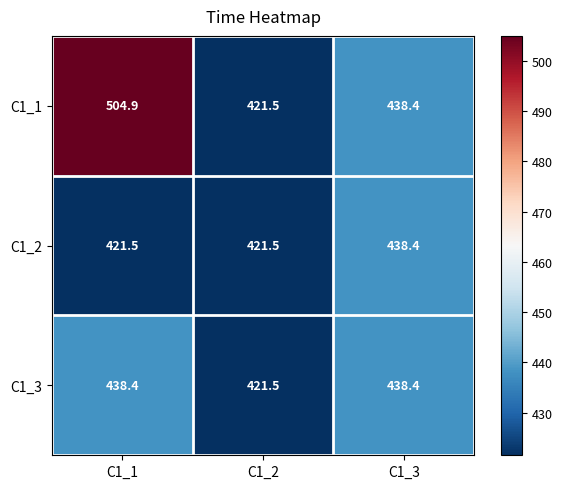

Reading left to right, transcribe all the data shown in this chart.

C1_1: C1_1=504.9	C1_2=421.5	C1_3=438.4
C1_2: C1_1=421.5	C1_2=421.5	C1_3=438.4
C1_3: C1_1=438.4	C1_2=421.5	C1_3=438.4